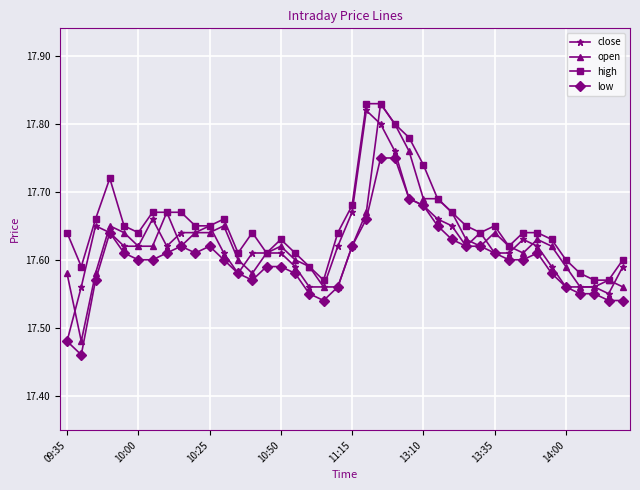

True or false: high and low cross at least once.

False